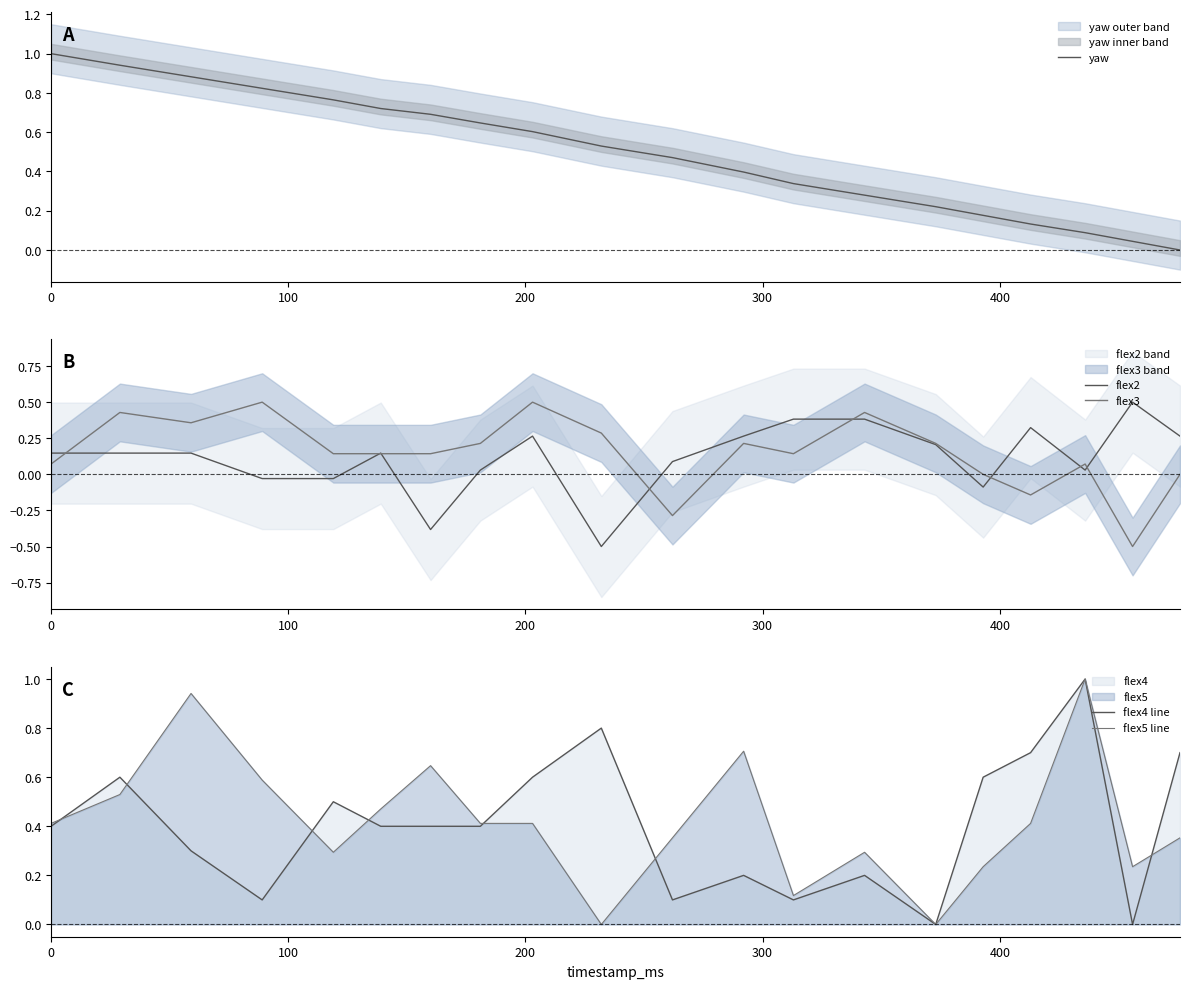

What is the lowest value of the flex3 series?

-0.5